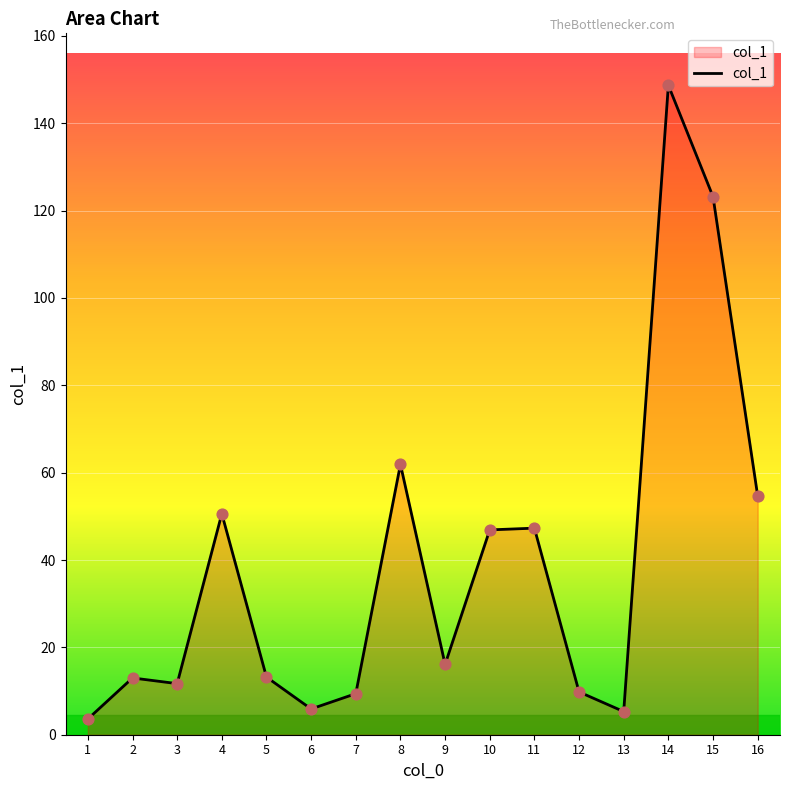

Between 1 and 16, which is larger?

16